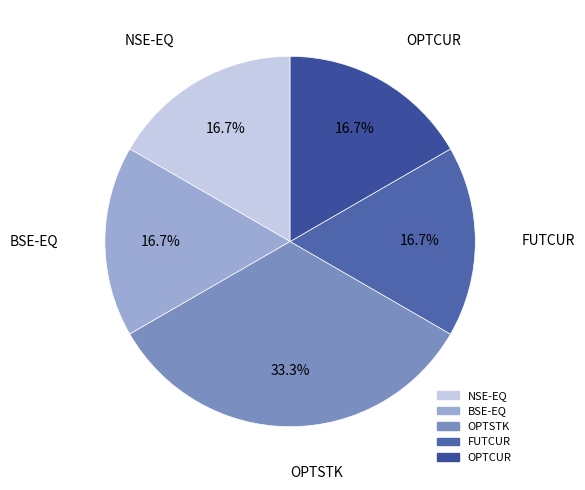

True or false: OPTSTK accounts for 40% of the total.

False